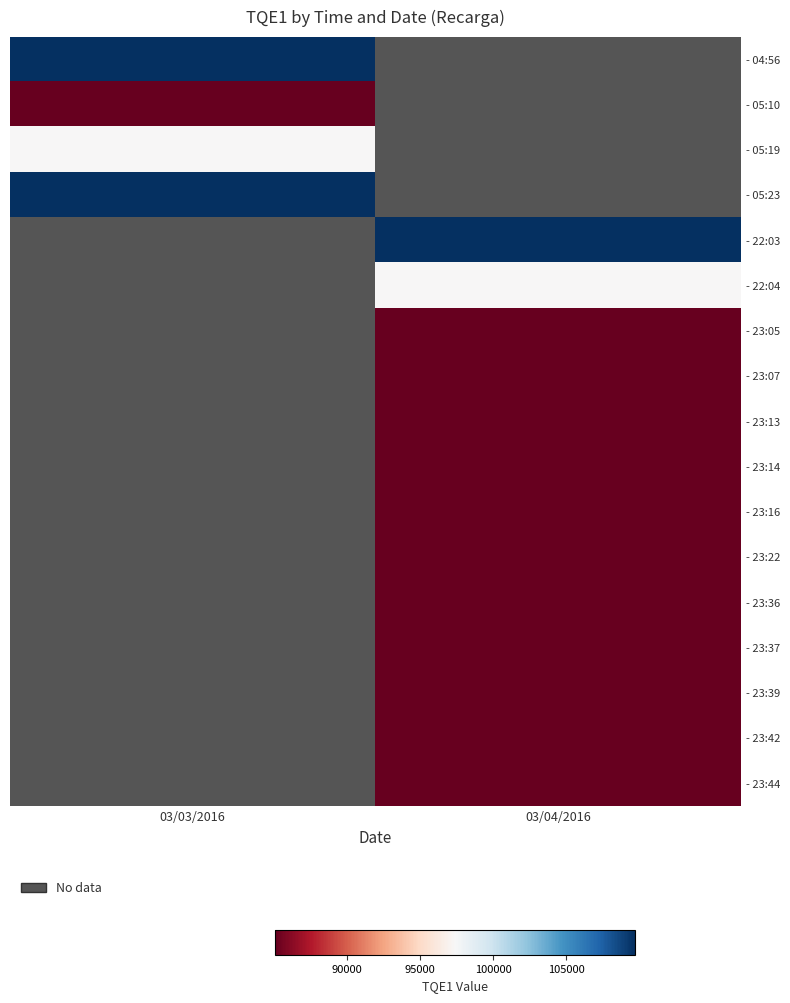

Read the - 23:44 value at 03/04/2016.

85078.0